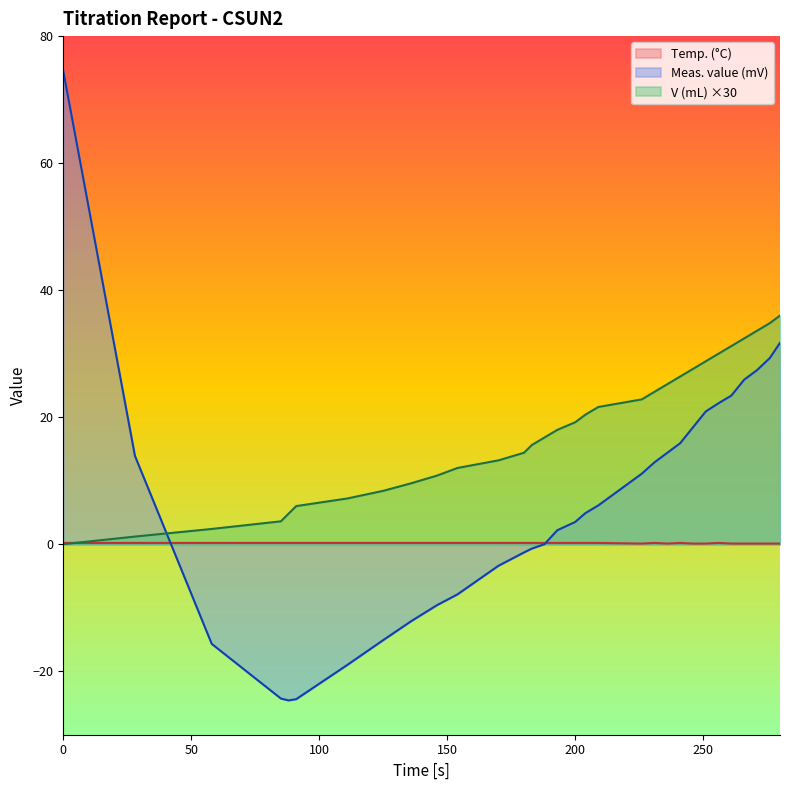

How many data points in V (mL) are above 18?

15